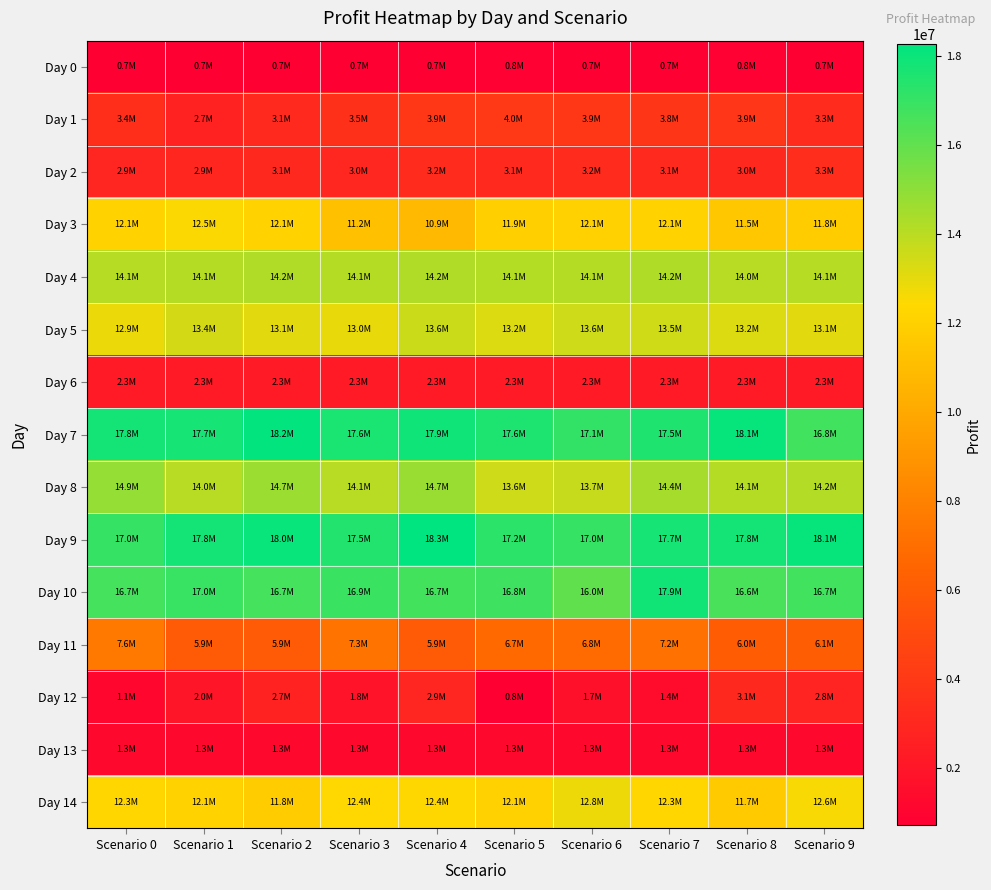

At how many categories does at least one series exceed 1016758?

10